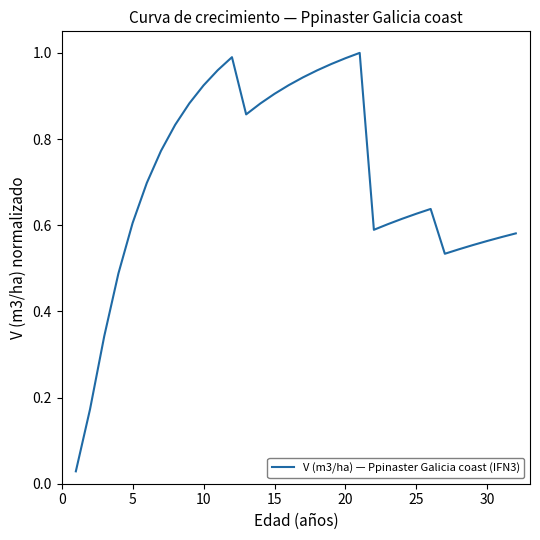

True or false: there are more than 1 points higher than both neighbors.

True